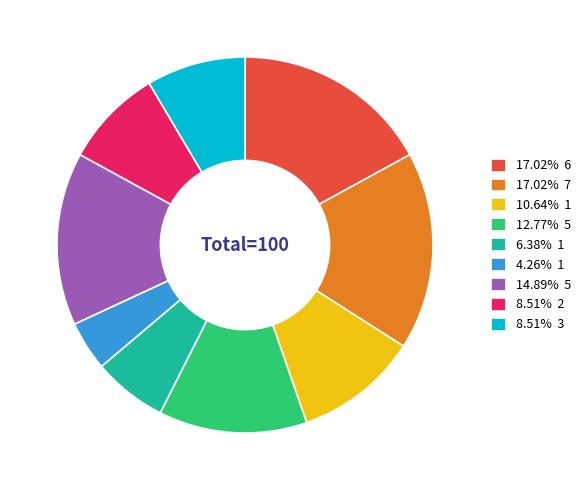

Is the sum of 6.38% 1 and 8.51% 2 greater than half?

No